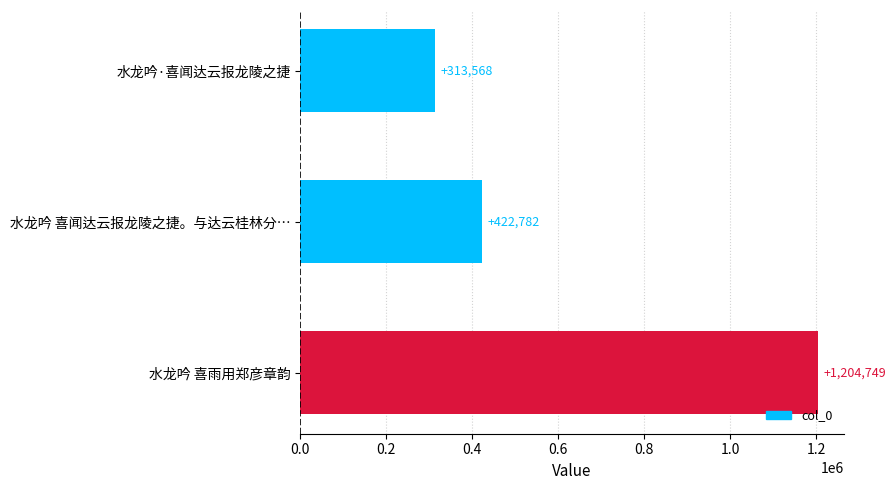

The chart shows a value of 1840066 at 水龙吟 喜雨用郑彦章韵. True or false?

False